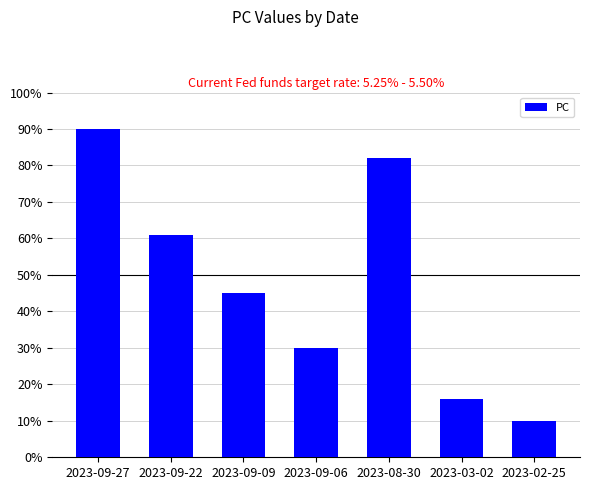

How many series are shown in this chart?

1